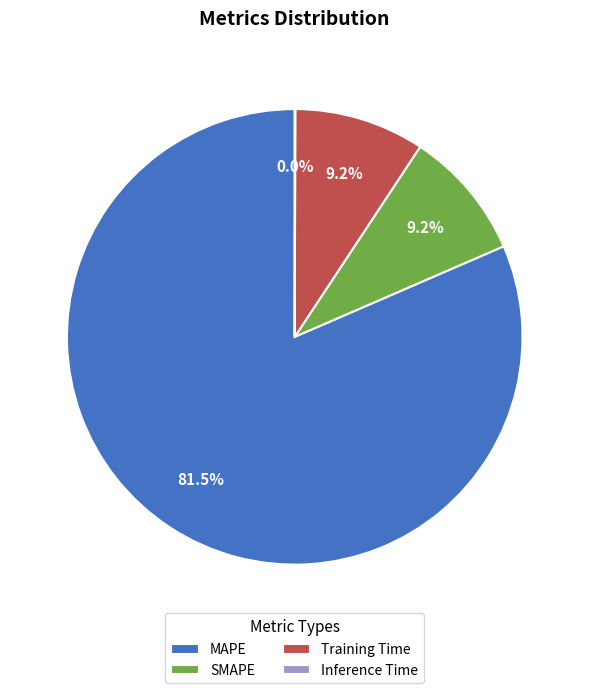

The SMAPE slice represents 1% of the pie. True or false?

False